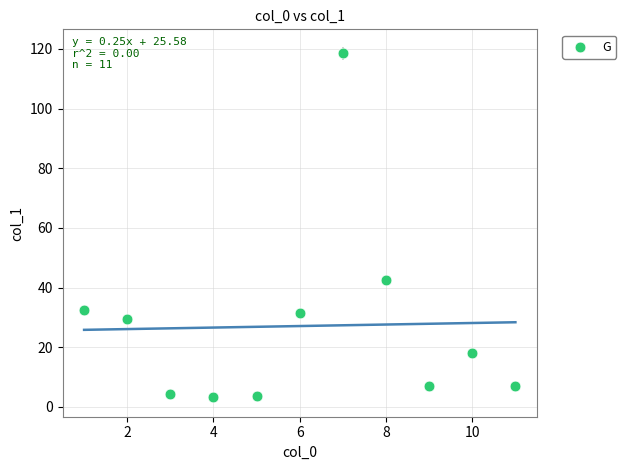

What is the range of Y values (max minus min)?

115.1